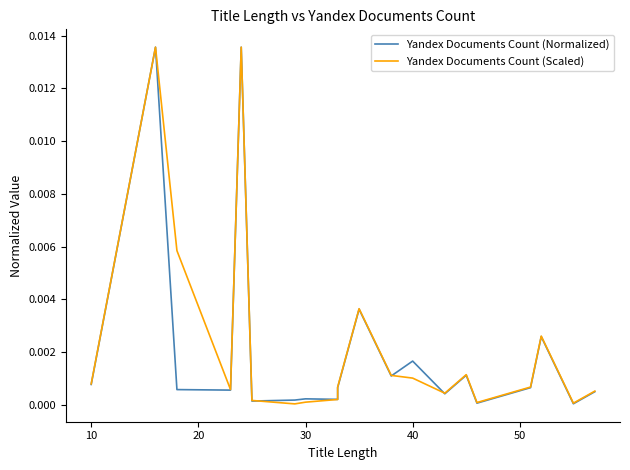

Rank the series by their average value, from lowest to highest.

Yandex Documents Count (Normalized), Yandex Documents Count (Scaled)